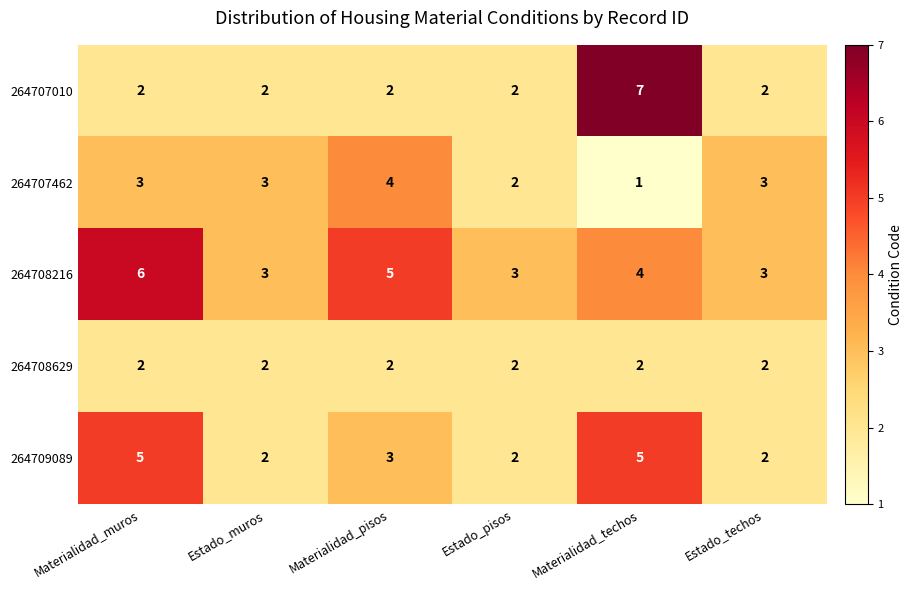

Which category has the lowest value in the 264707462 series?

Materialidad_techos